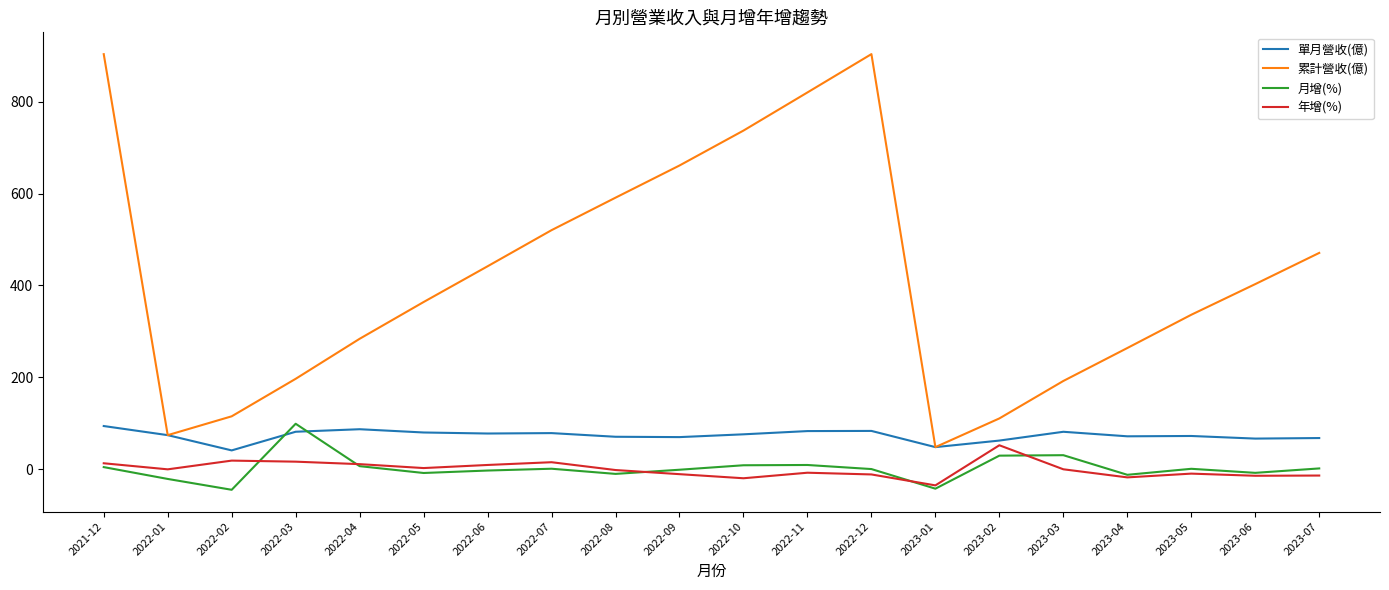

Which series ends up on top after the final intersection of 單月營收(億) and 月增(%)?

單月營收(億)